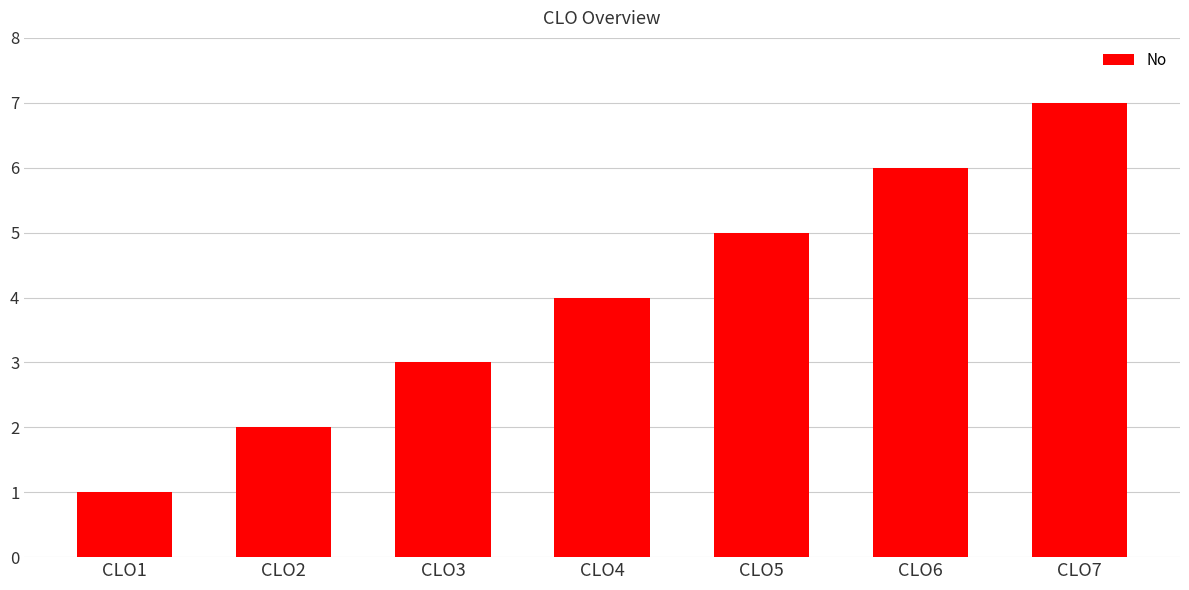

Reading left to right, what are all the values shown in this chart?

CLO1=1	CLO2=2	CLO3=3	CLO4=4	CLO5=5	CLO6=6	CLO7=7